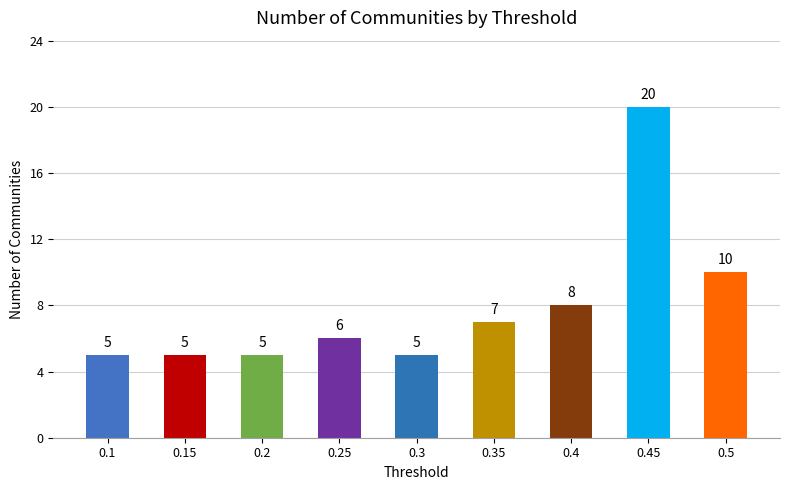

Which category has the highest value across all series?

0.45